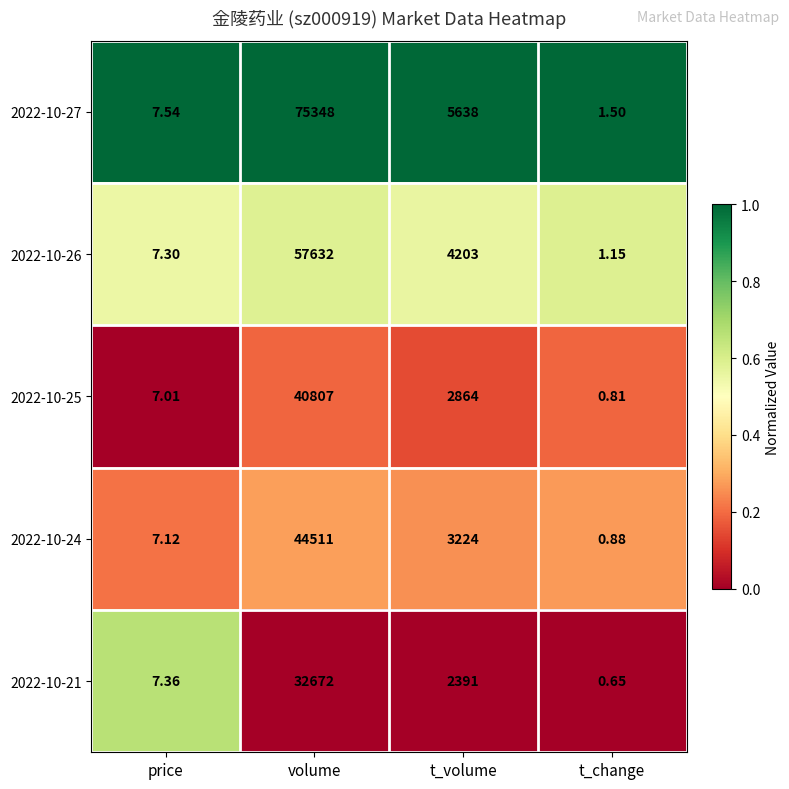

At which label does 2022-10-24 reach its minimum?

t_change